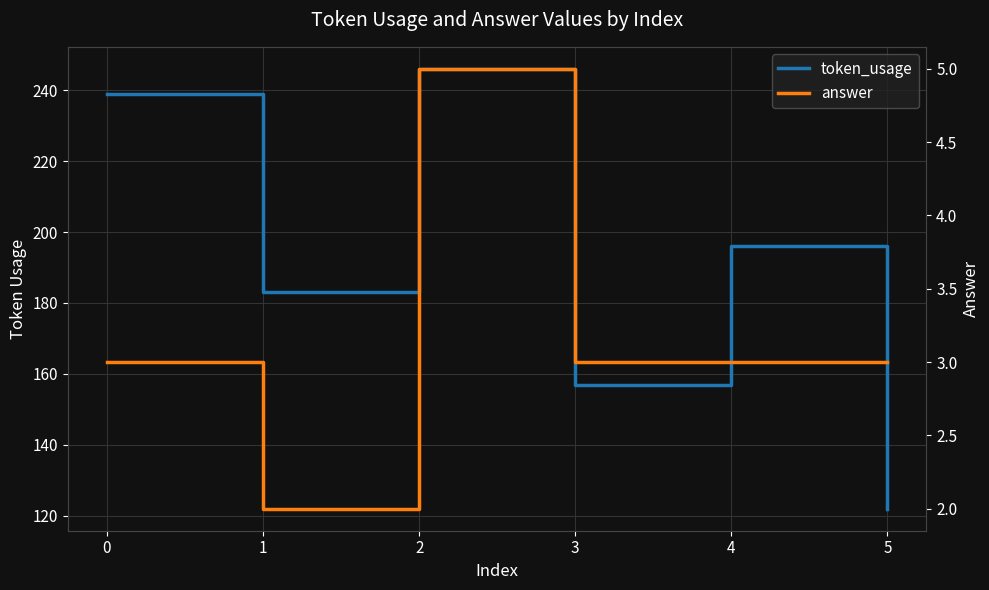

At 4, list the series in order from smallest to largest.

answer, token_usage